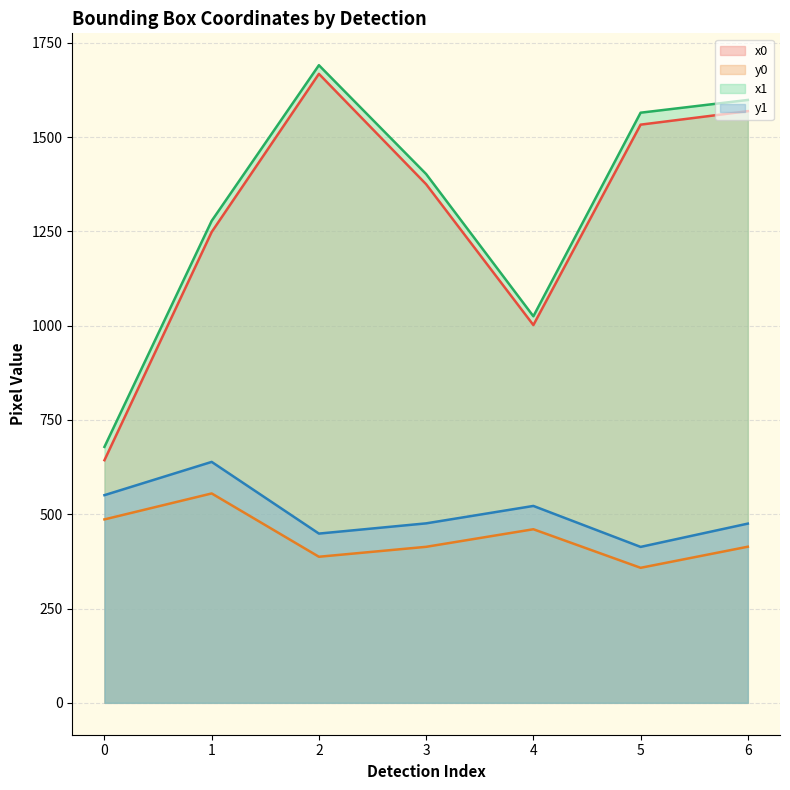

At which category does x0 reach its first local peak?

2